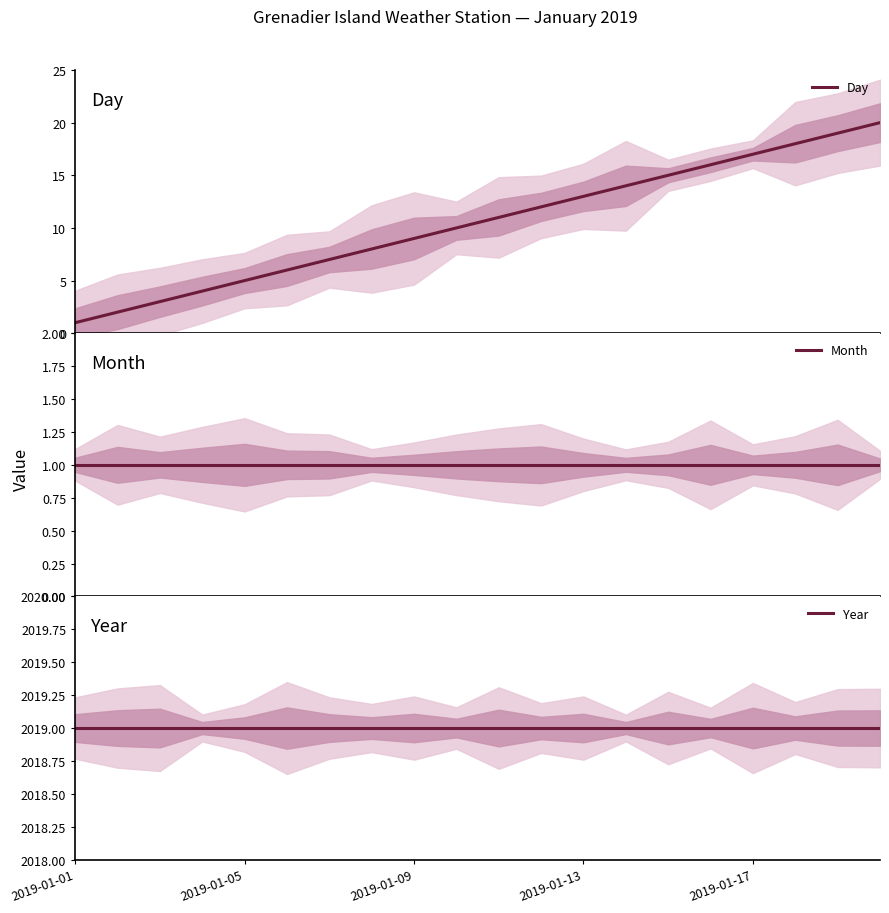

What is the average value of the Day series?

10